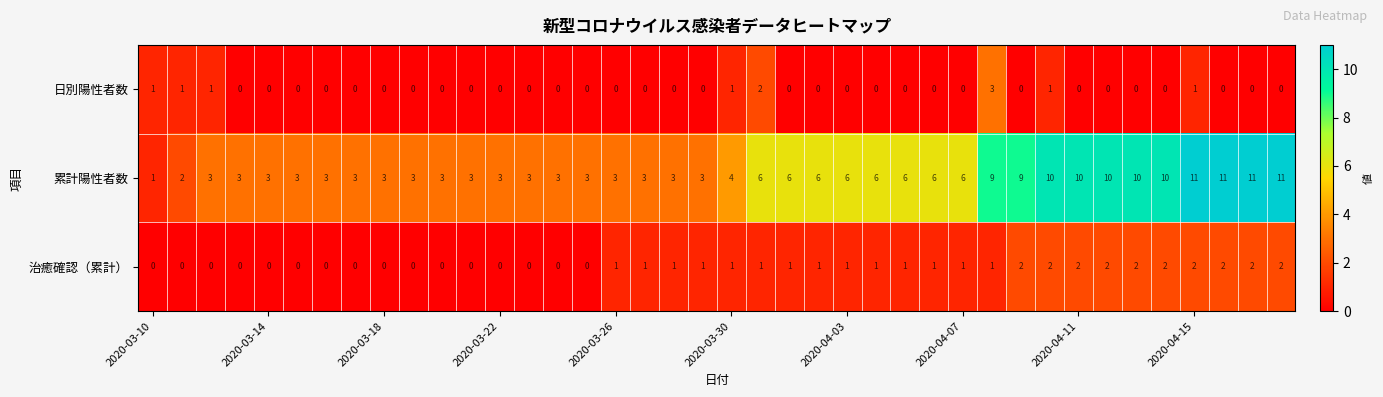

What is the maximum value shown in the chart?

11